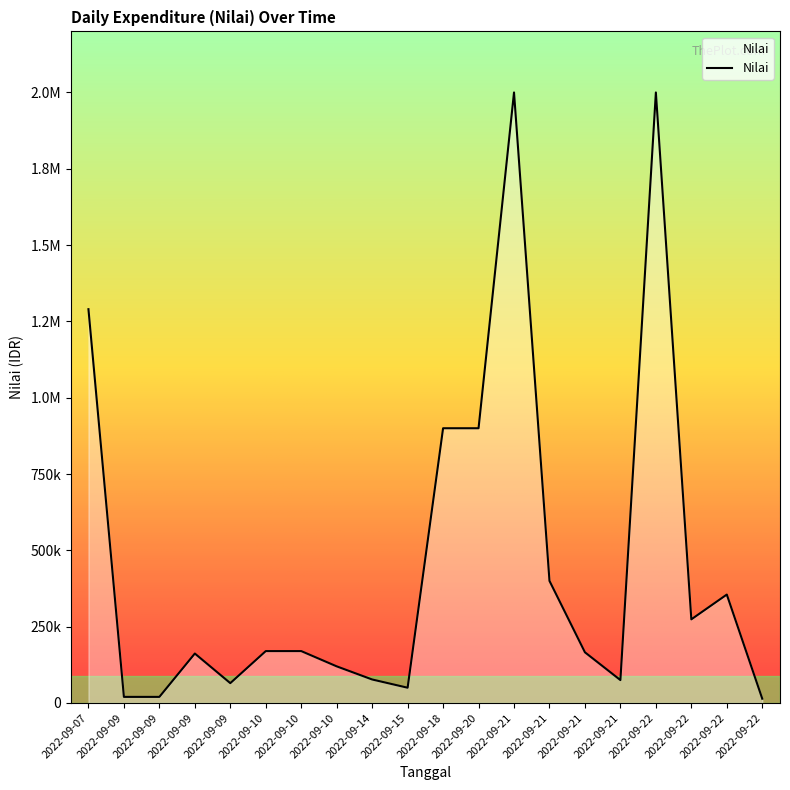

Is this an area chart (filled region under the line)?

Yes